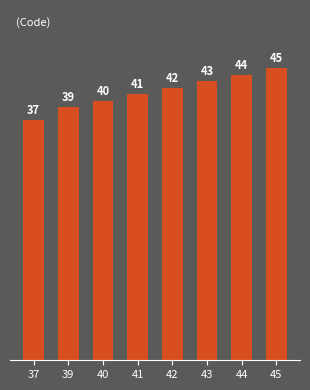

True or false: the data shows 72 at 42.

False